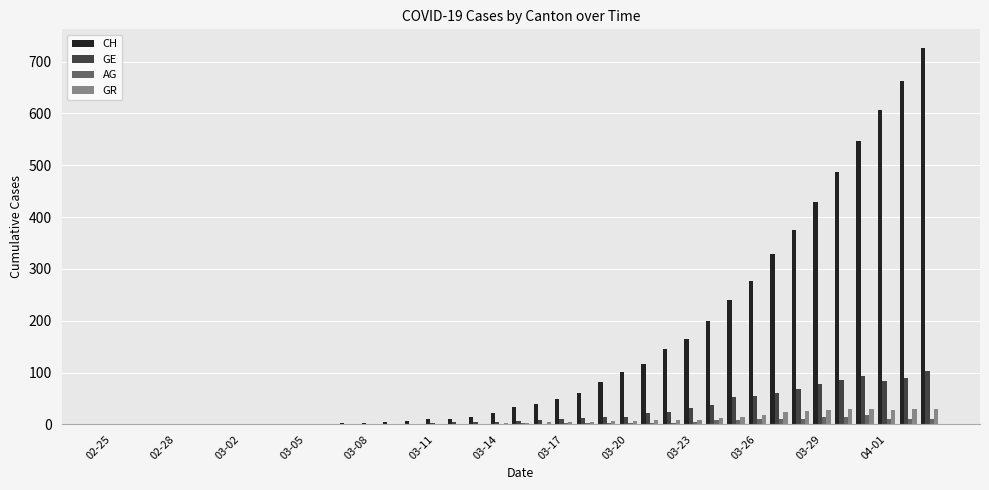

Which series has the largest total across all categories?

CH